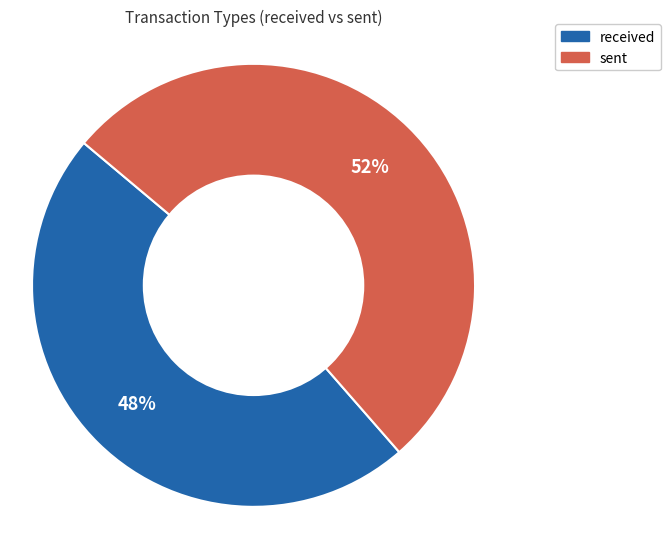

How many slices are in this pie chart?

2